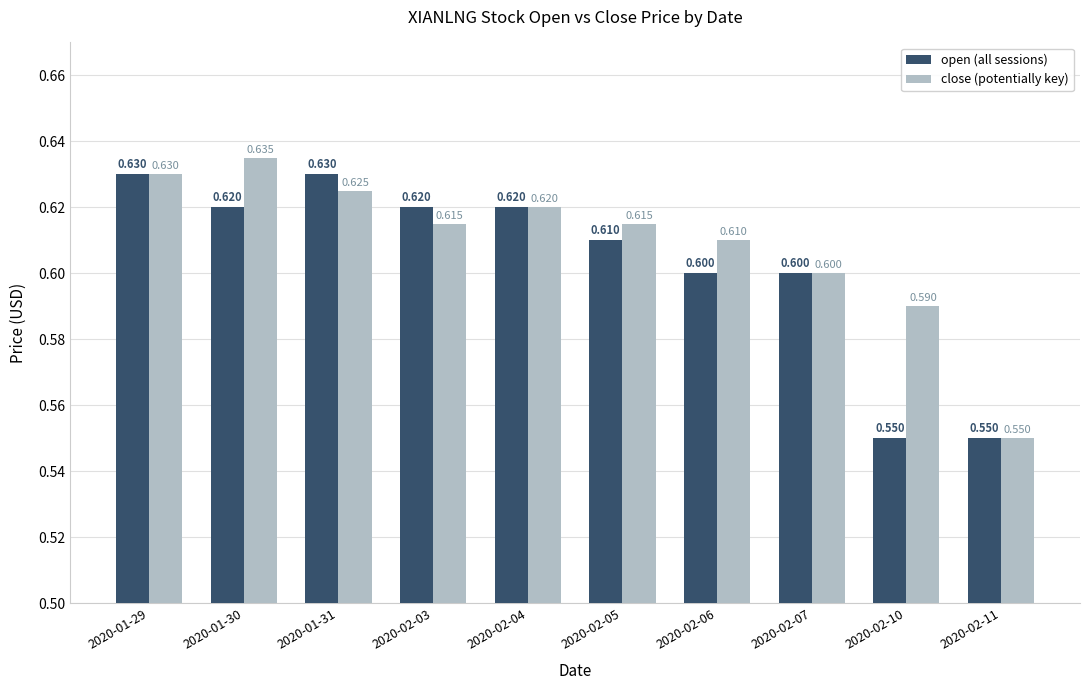

Between 2020-02-04 and 2020-02-06, which is larger?

2020-02-04